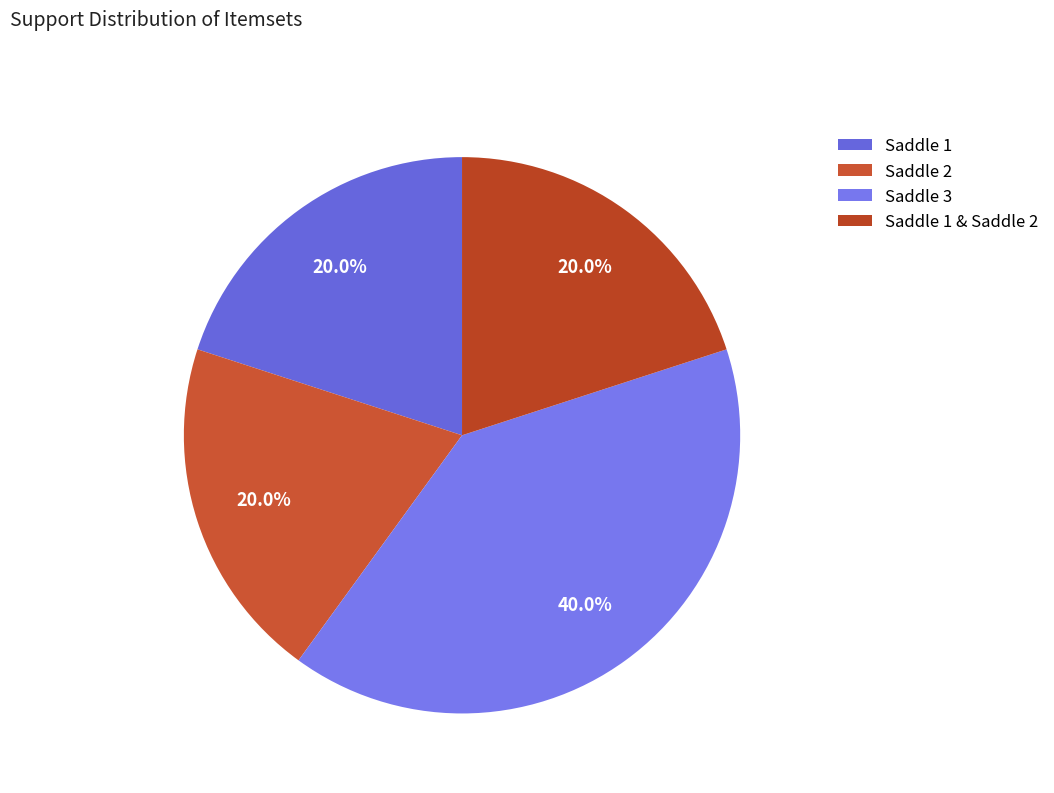

Count the number of slices in the pie.

4